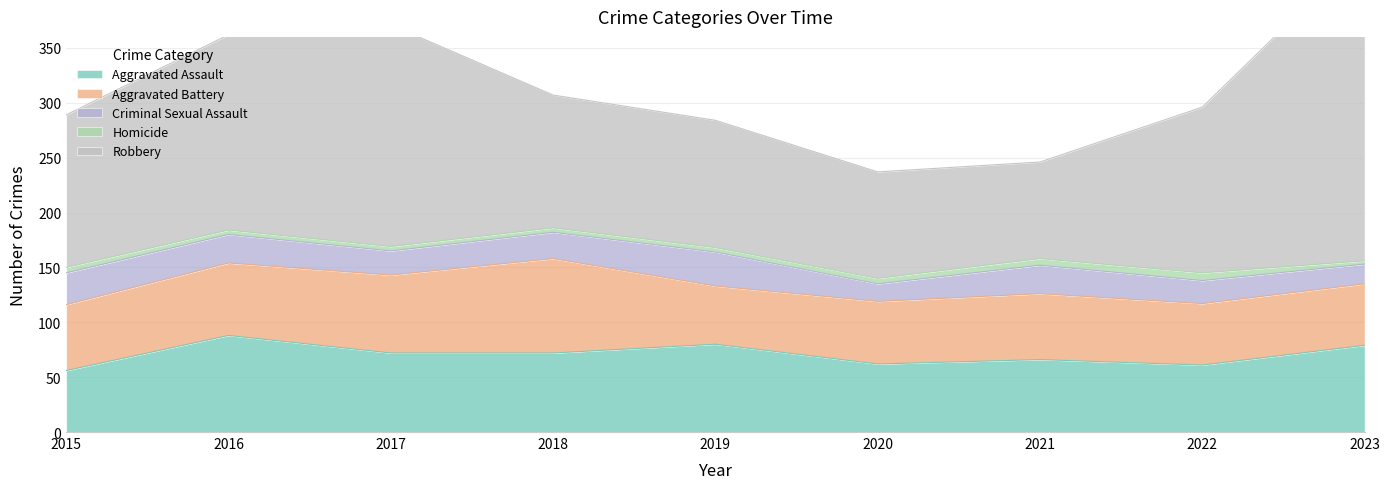

Reading left to right, what are all the values shown in this chart?

Aggravated Assault: 56	88	72	72	80	62	66	61	79
Aggravated Battery: 60	66	71	86	53	57	60	56	56
Criminal Sexual Assault: 29	26	22	24	31	16	26	21	18
Homicide: 5	4	4	4	4	5	6	7	3
Robbery: 139	178	202	121	116	97	88	151	284